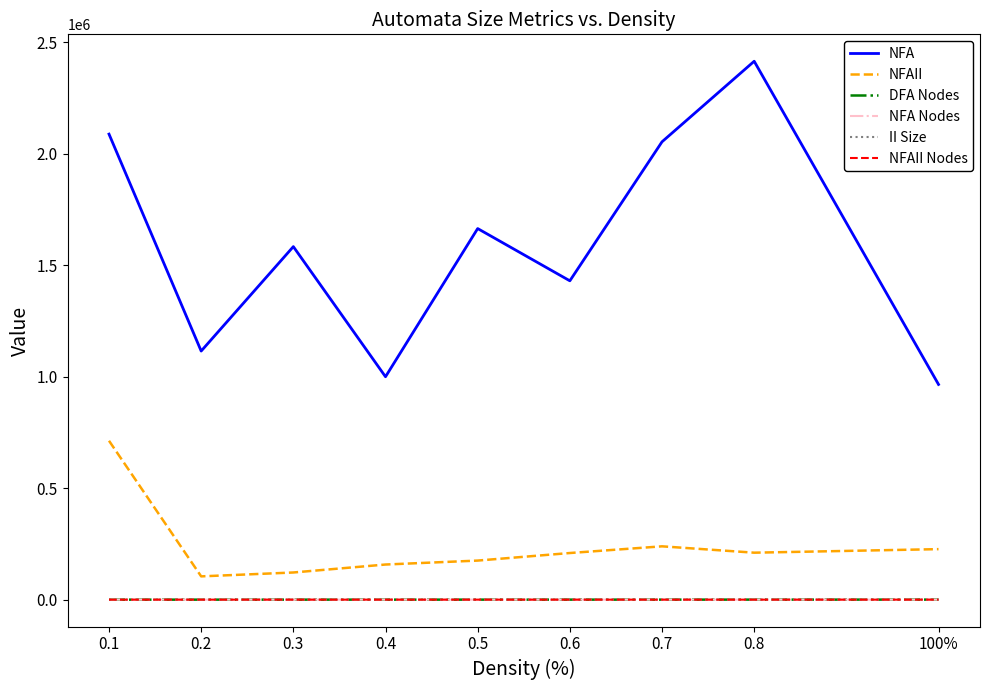

What position from the right is 0.7?

3